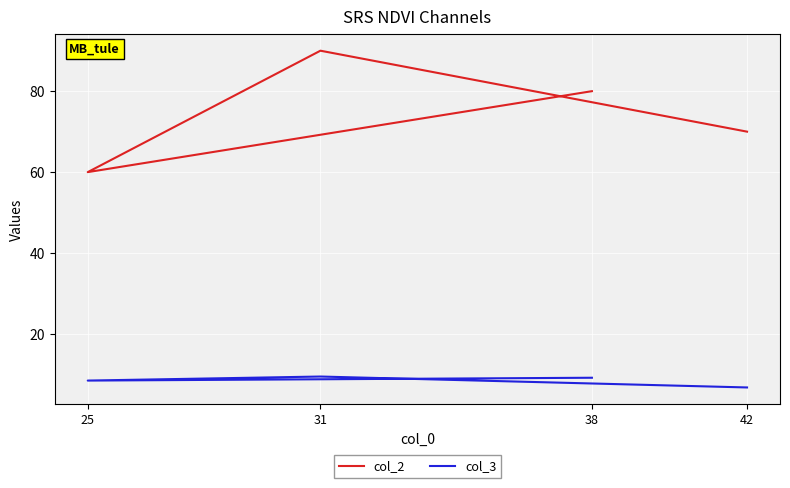

The col_2 series shows 80.0 at 38. True or false?

True